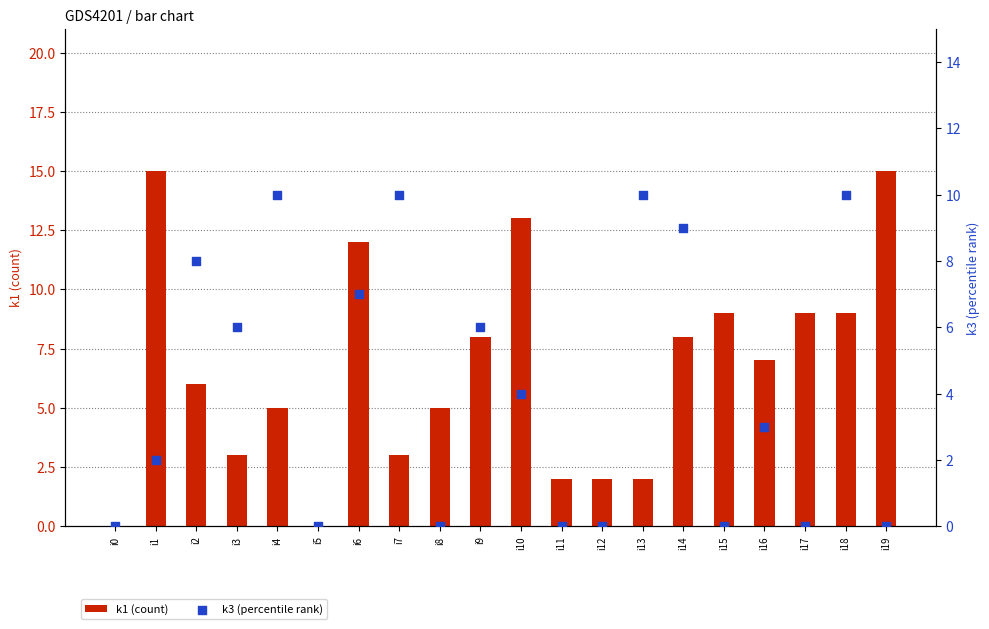

At which category is the sum across all series the highest?

i6